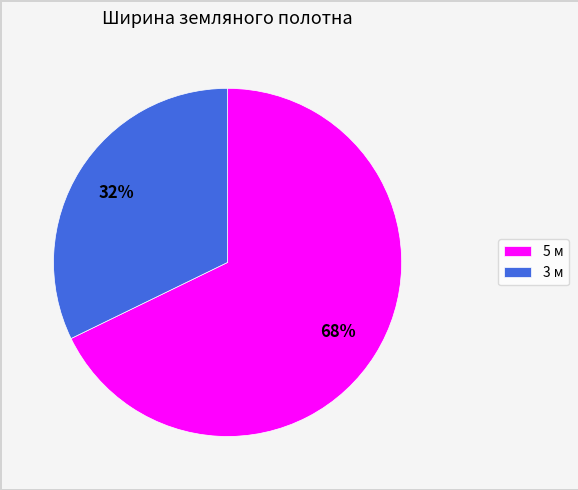

To the nearest percent, what is the average slice percentage?

50%